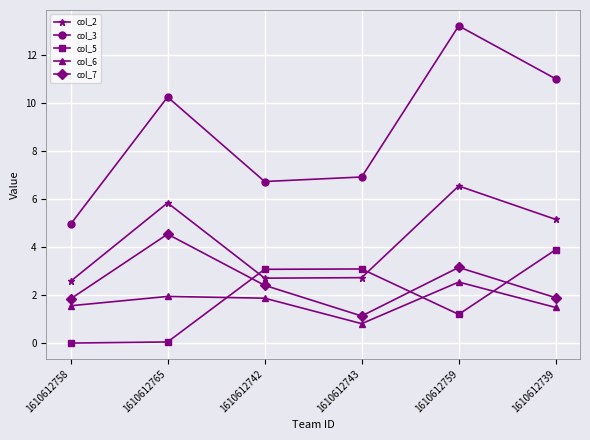

Is this an area chart (filled region under the line)?

No